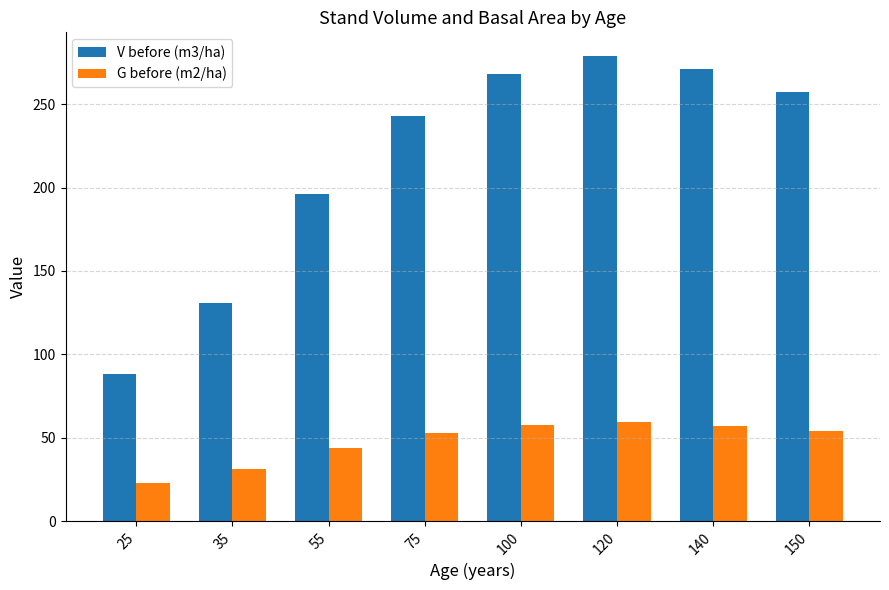

Rank the series by their average value, from lowest to highest.

G before (m2/ha), V before (m3/ha)